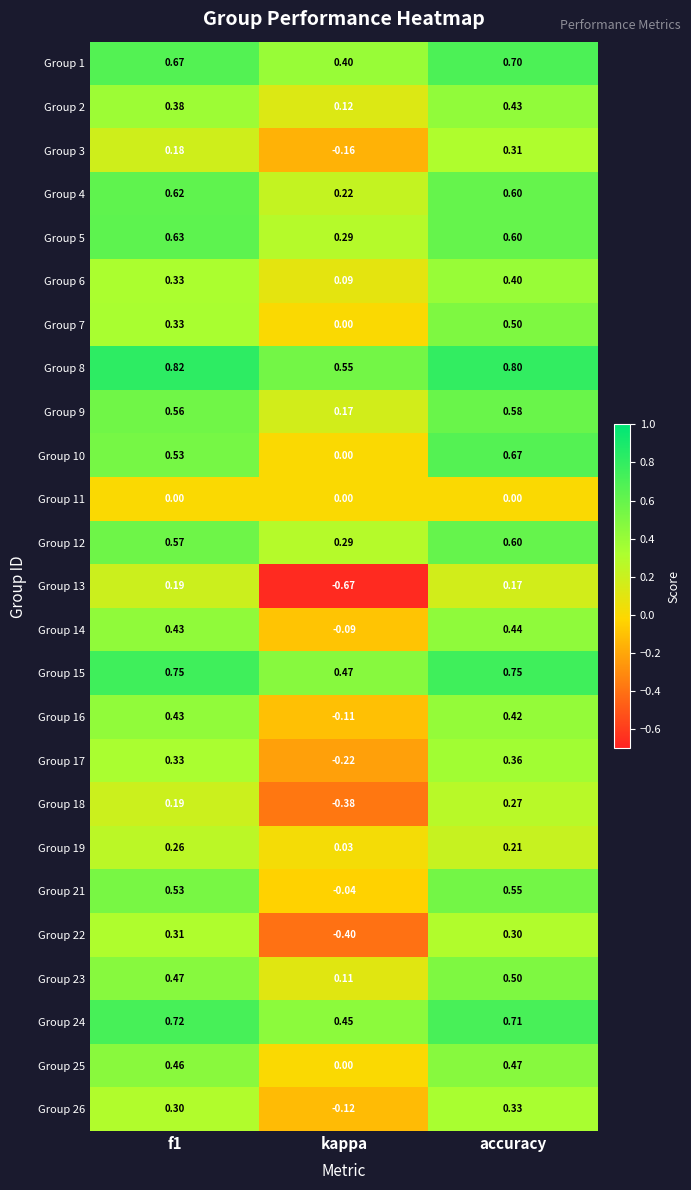

At which label does Group 25 reach its peak?

accuracy